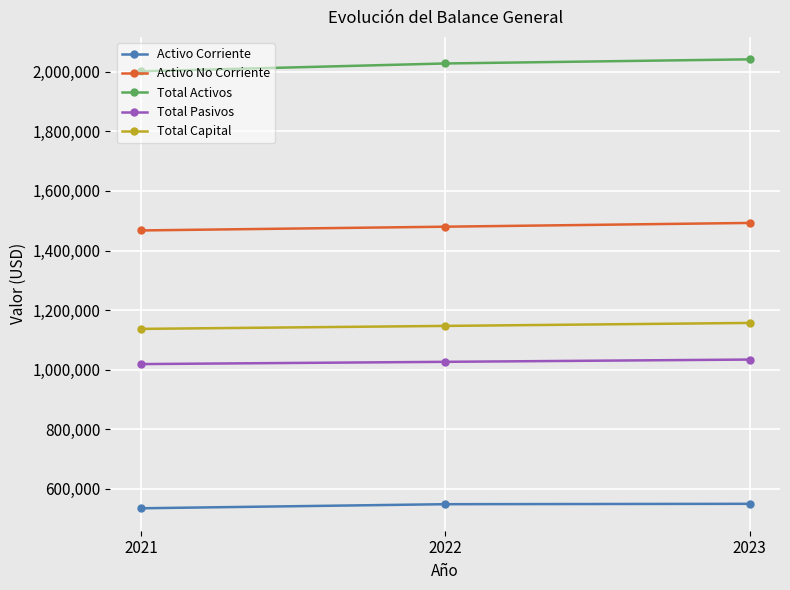

Rank the series by their maximum value, from lowest to highest.

Activo Corriente, Total Pasivos, Total Capital, Activo No Corriente, Total Activos